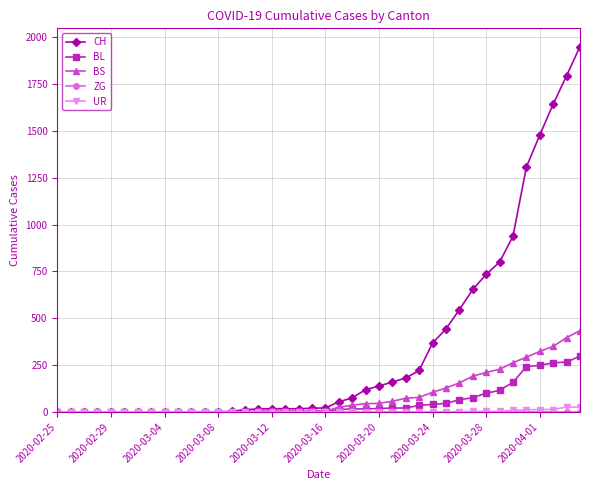

Which series has the widest spread of values?

CH